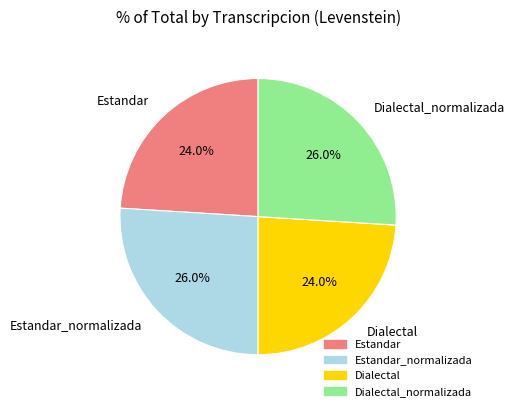

Is there a majority slice in this chart?

No